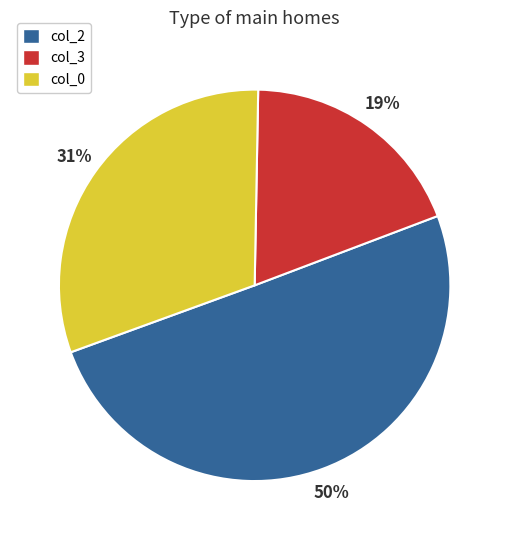

Which category accounts for the majority?

col_2